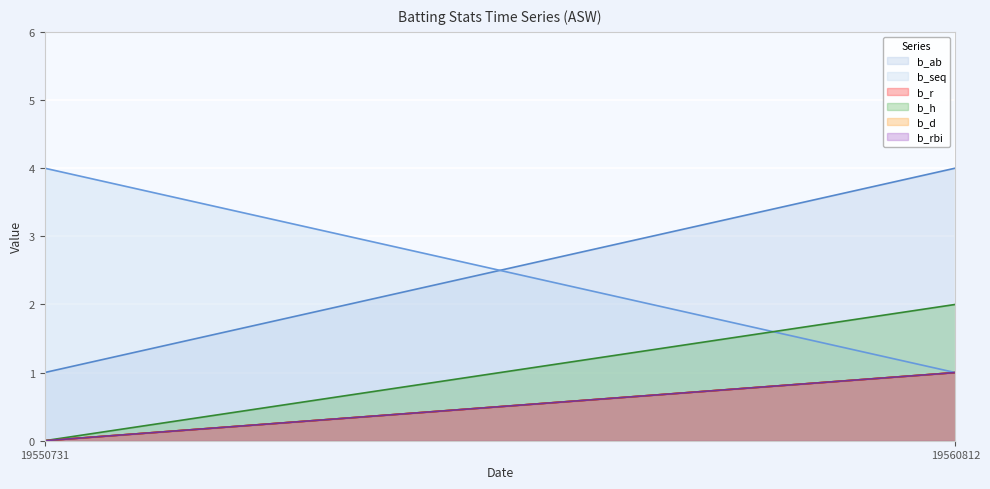

The b_h series shows 2 at 19560812. True or false?

True